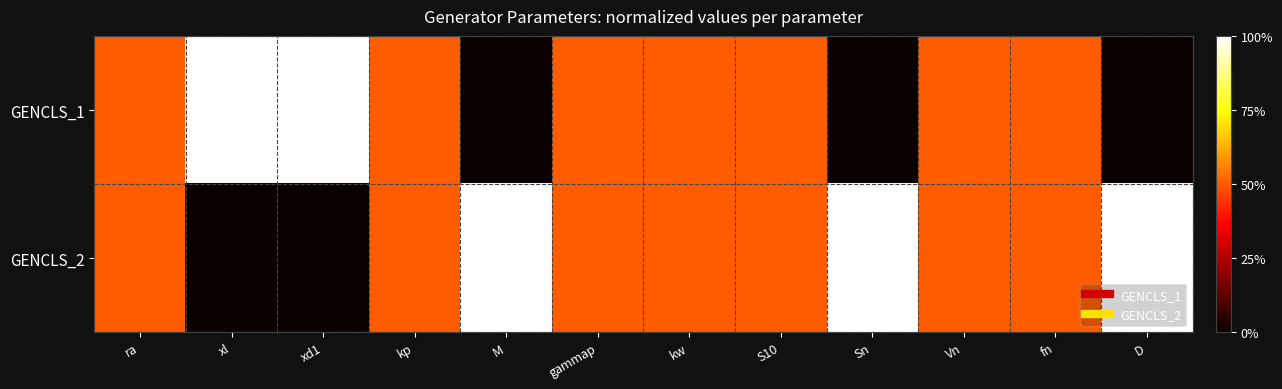

List the series in order of their peak value, lowest first.

GENCLS_1, GENCLS_2